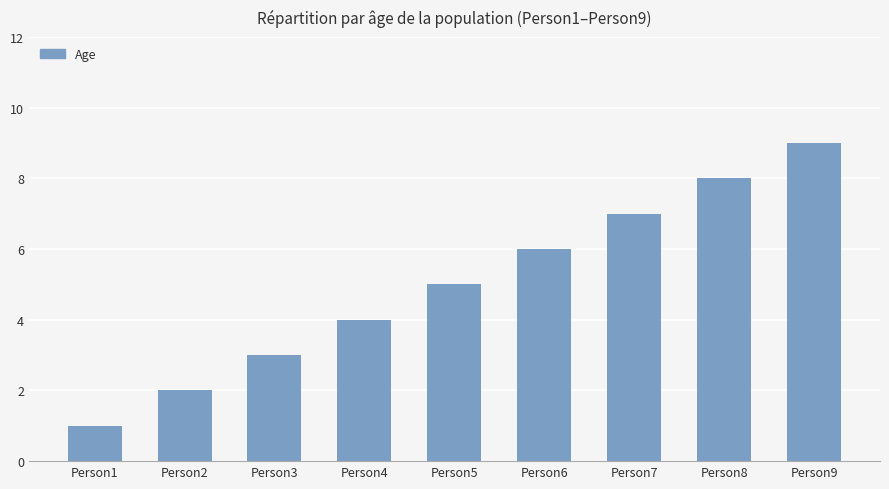

What is the difference between the maximum and minimum values?

8